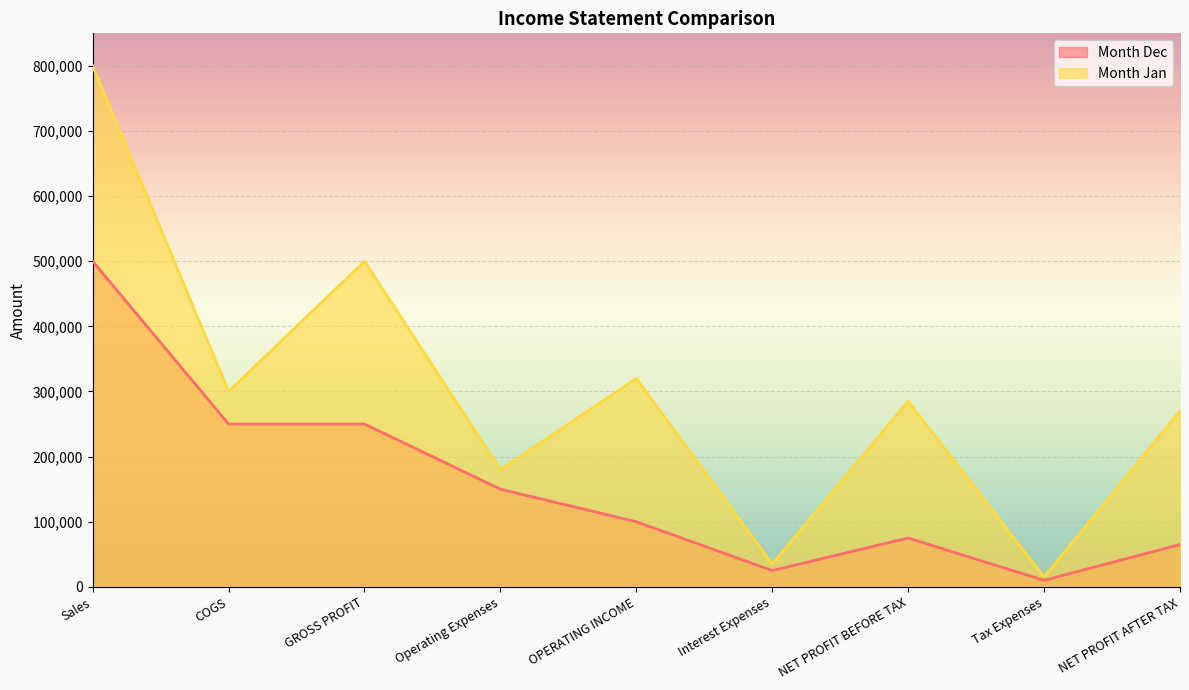

What is the difference between the second highest and second lowest values in the Month Jan series?

465000